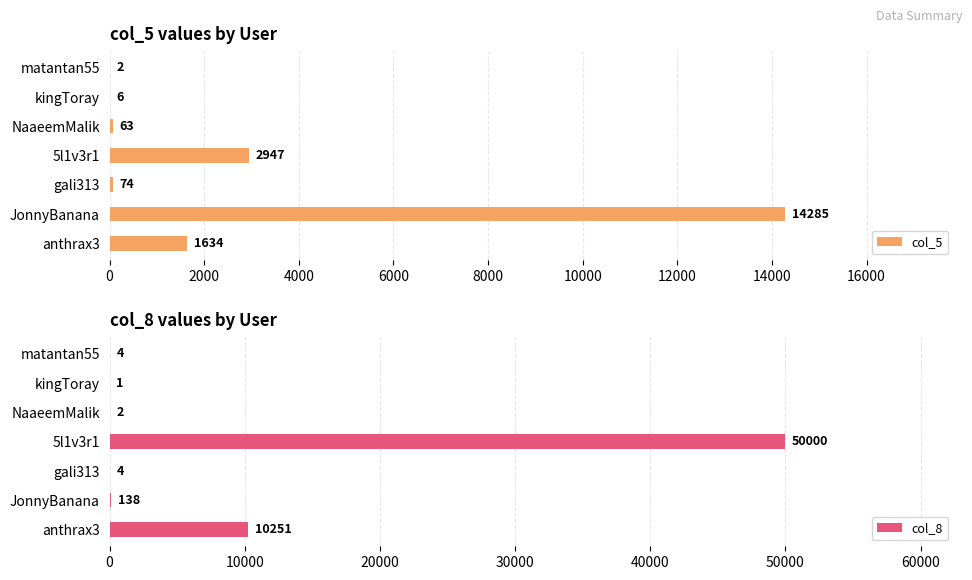

What is the sum of all col_5 values?

19011